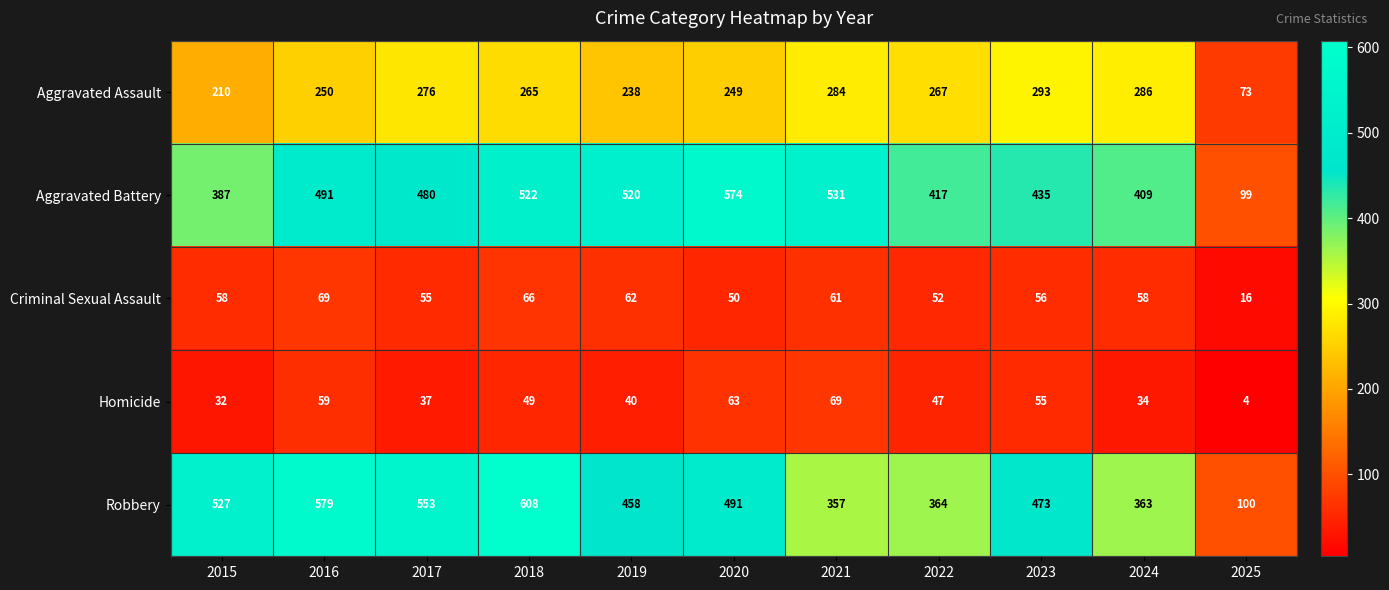

The value of Robbery at 2022 is 540. True or false?

False